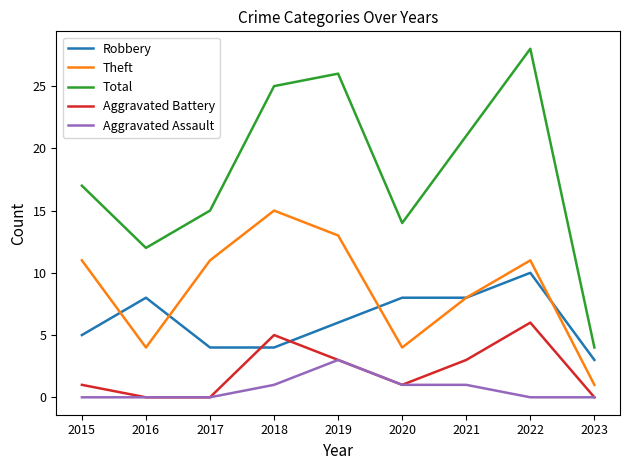

What is the maximum value shown in the chart?

28